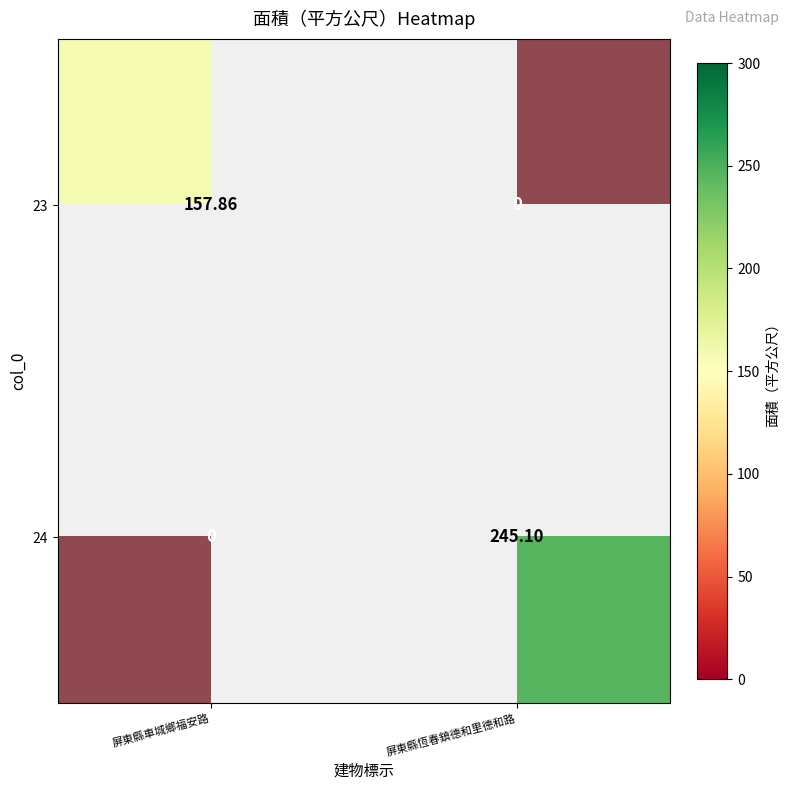

Rank the series at 屏東縣恆春鎮德和里德和路 from lowest to highest value.

23, 24